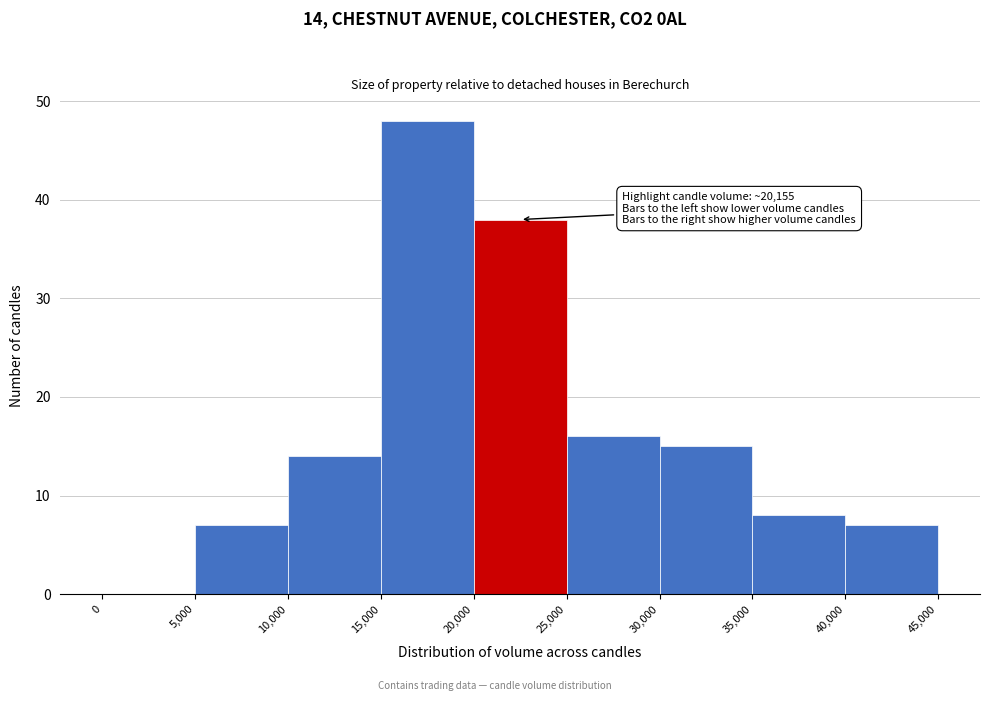

Which range on the x-axis has the tallest bar?

15,000 to 20,000